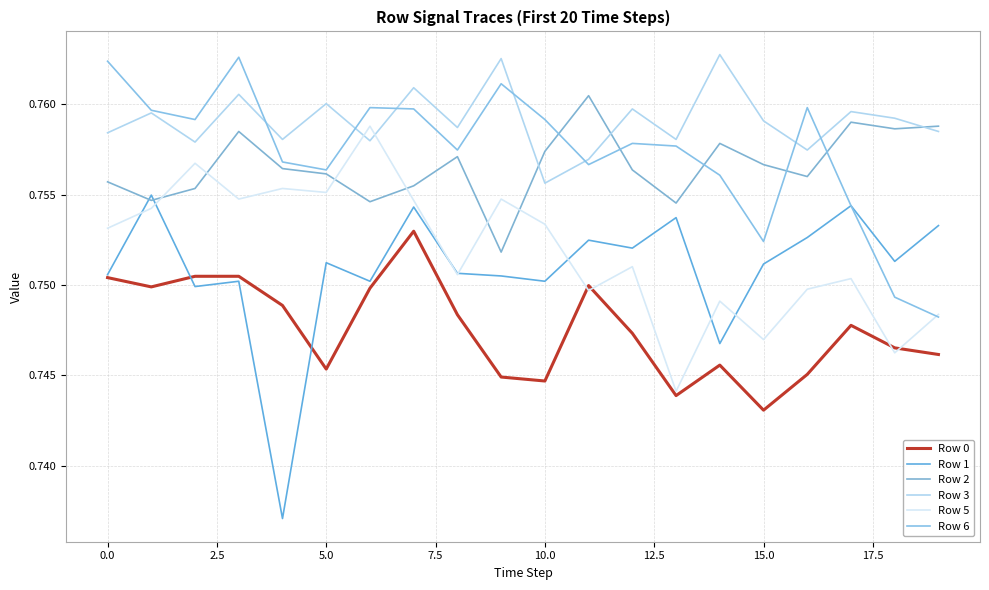

What is the sum of all Row 5 values?

15.0